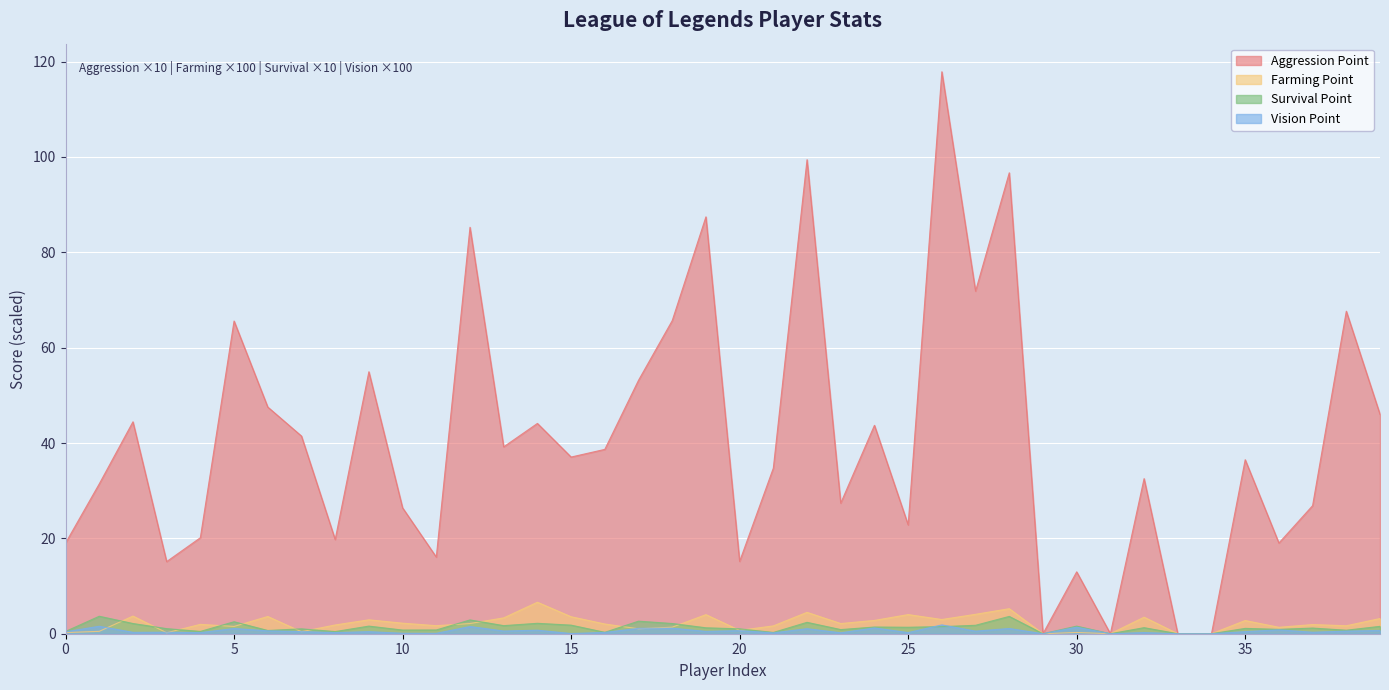

The value of Vision Point at 25 is 0.2. True or false?

True